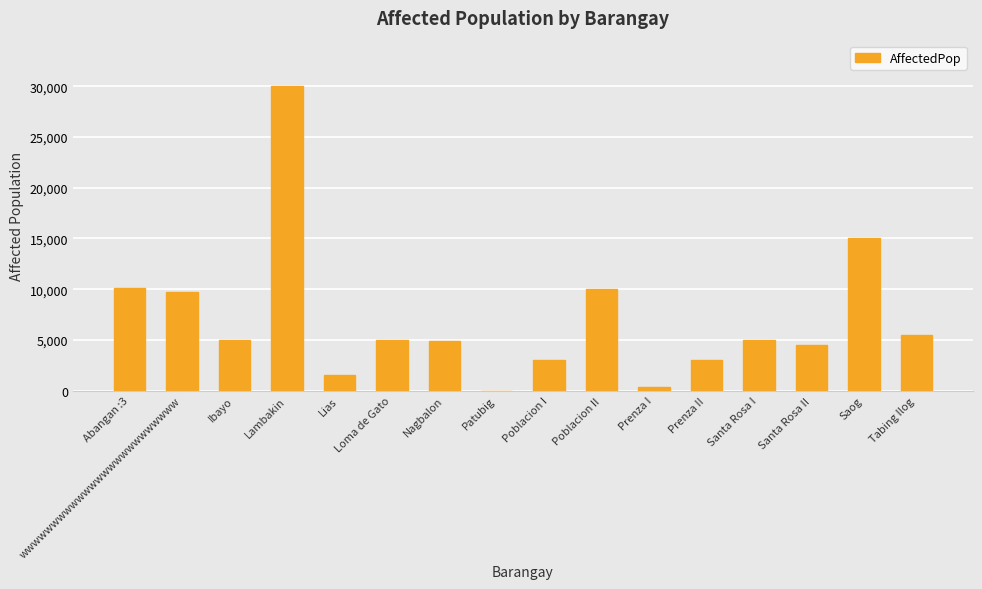

Which has a higher value, Poblacion I or Poblacion II?

Poblacion II